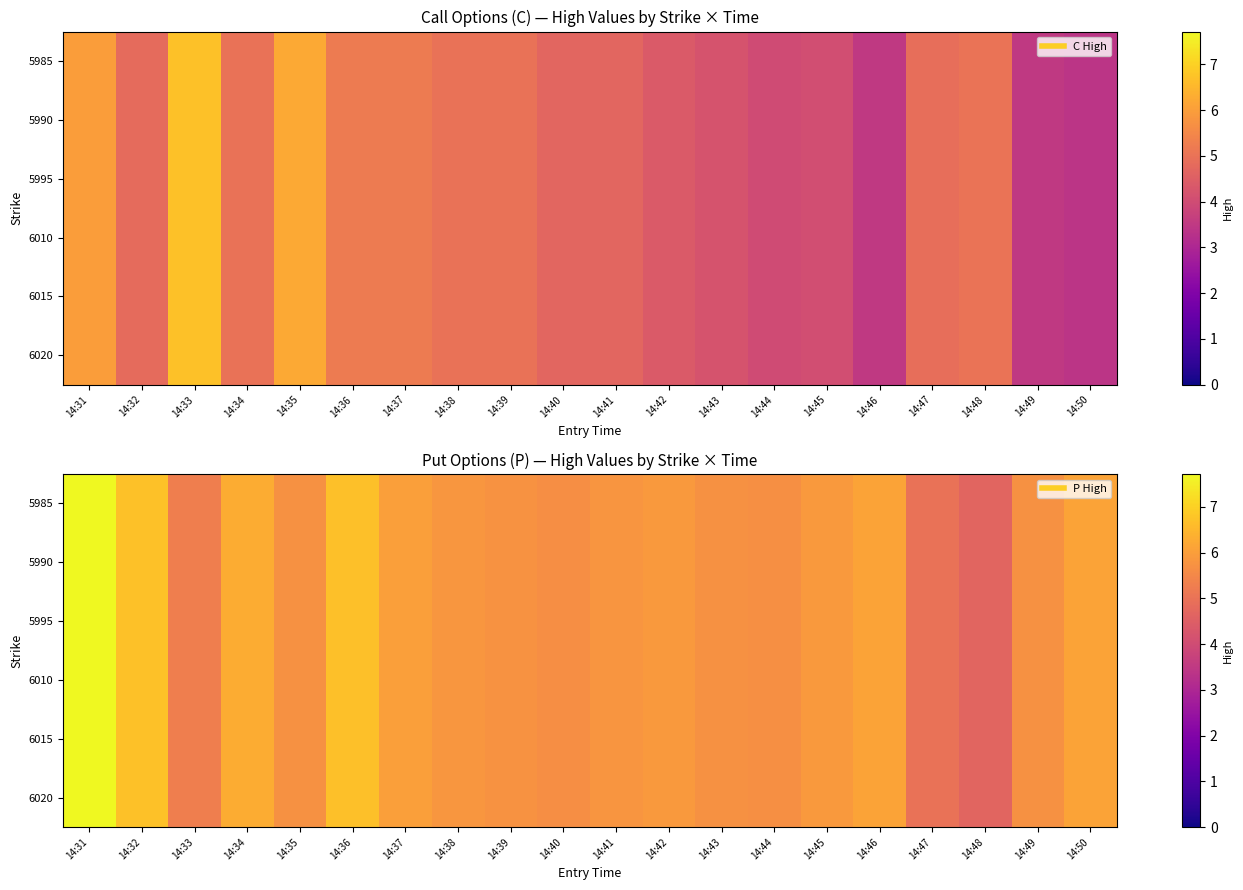

Between 14:48 and 14:34, which is larger?

14:34